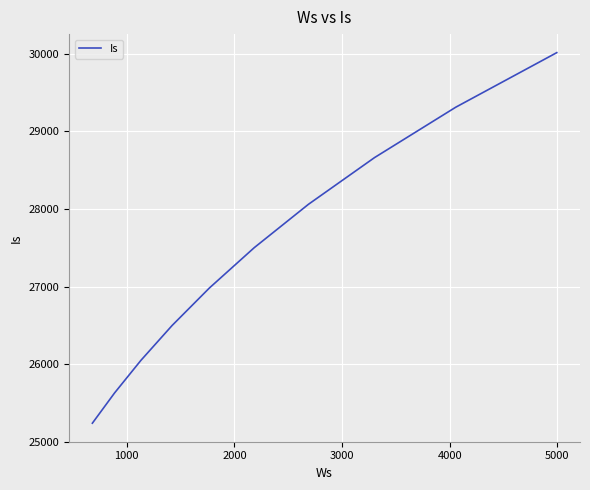

What is the minimum value shown in the chart?

25238.8